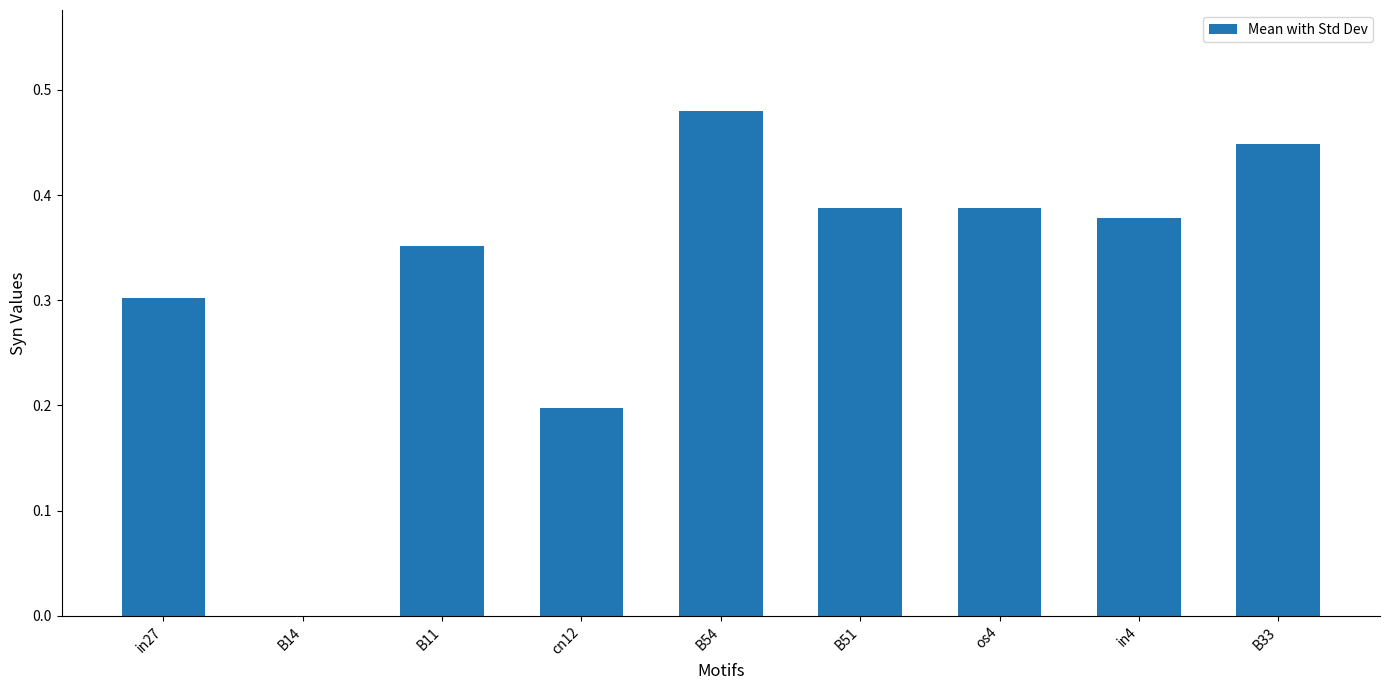

What is the sum of the values at cn12 and B33?

0.6